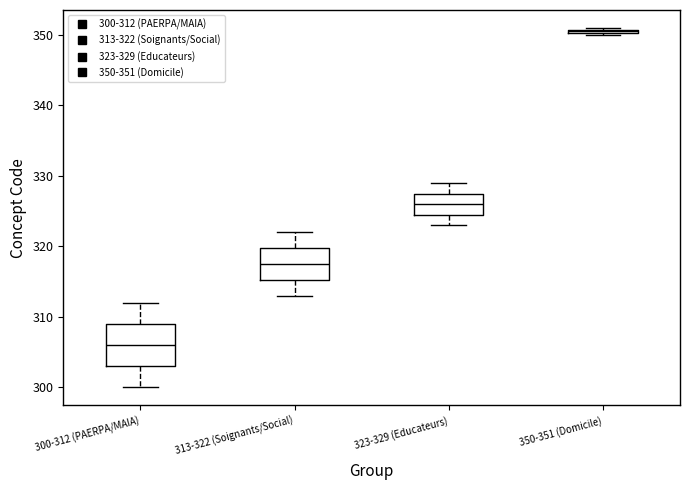

Which box has the highest median line?

350-351 (Domicile)